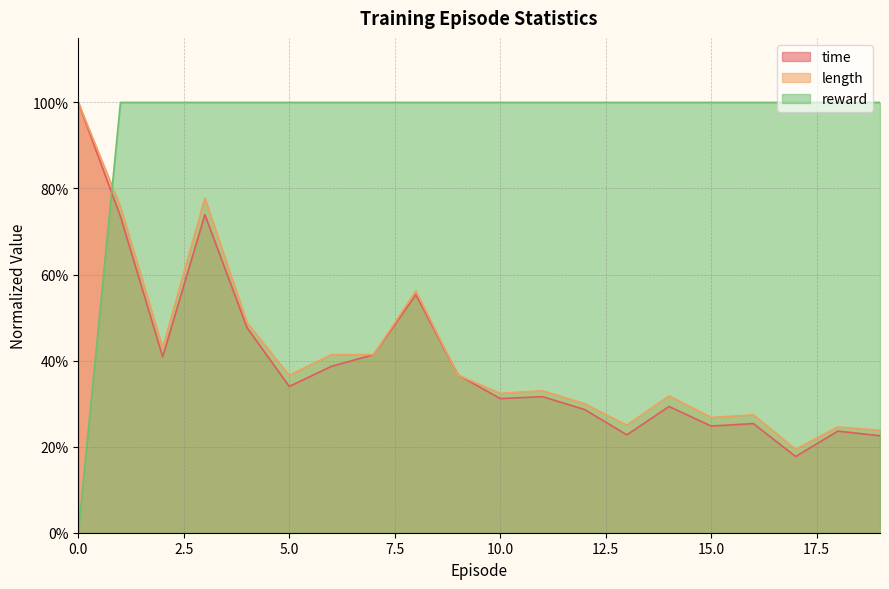

Which series has the widest spread of values?

reward